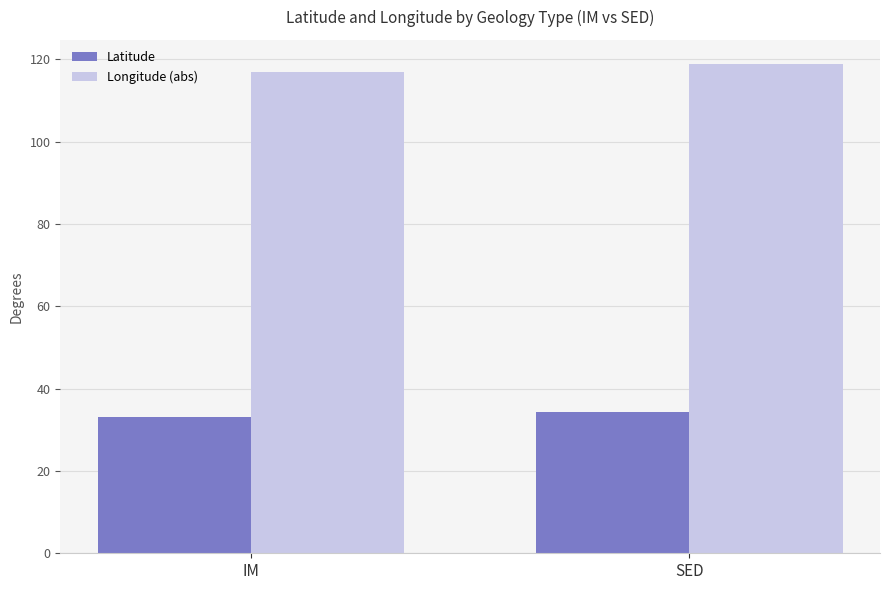

Between IM and SED, which series saw the biggest shift?

Longitude (abs)